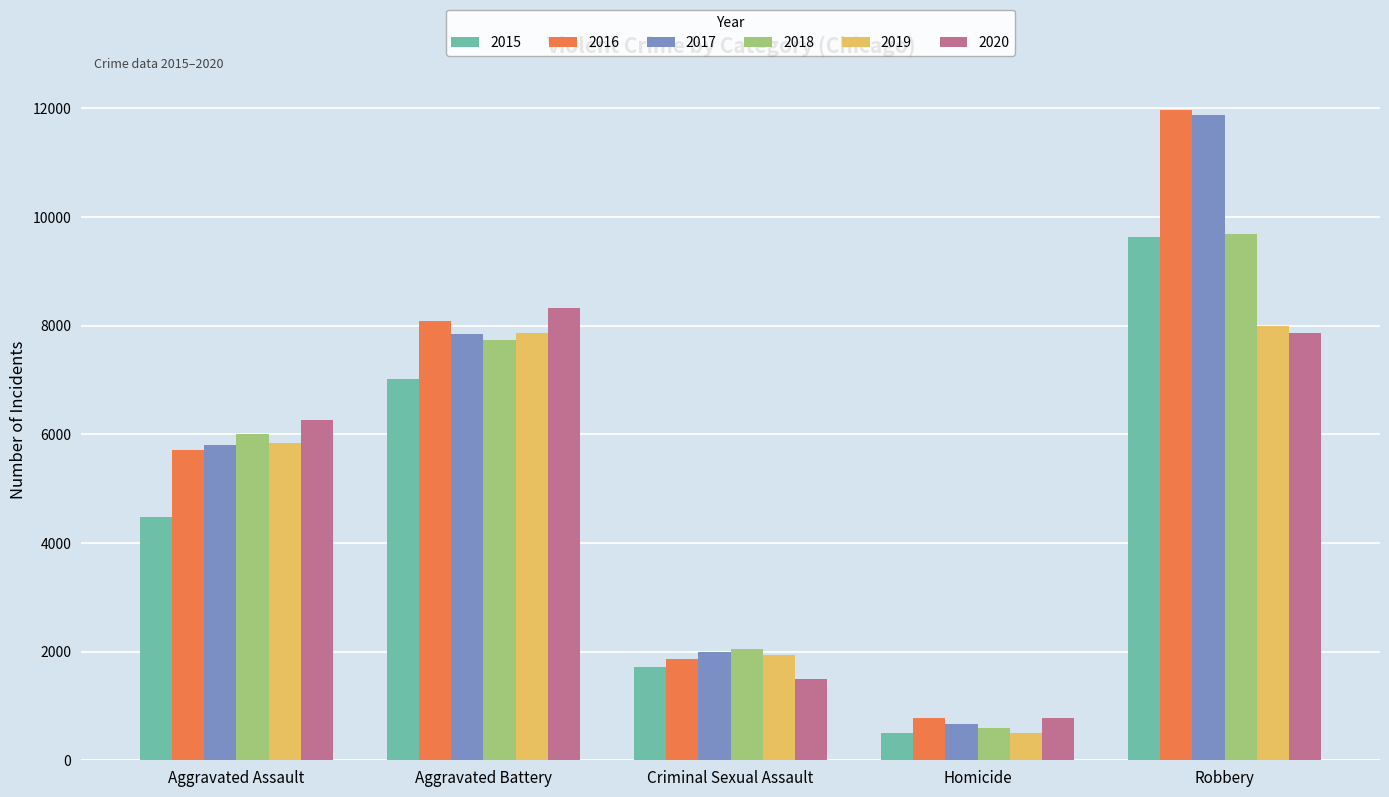

The 2015 series shows 11149 at Aggravated Battery. True or false?

False